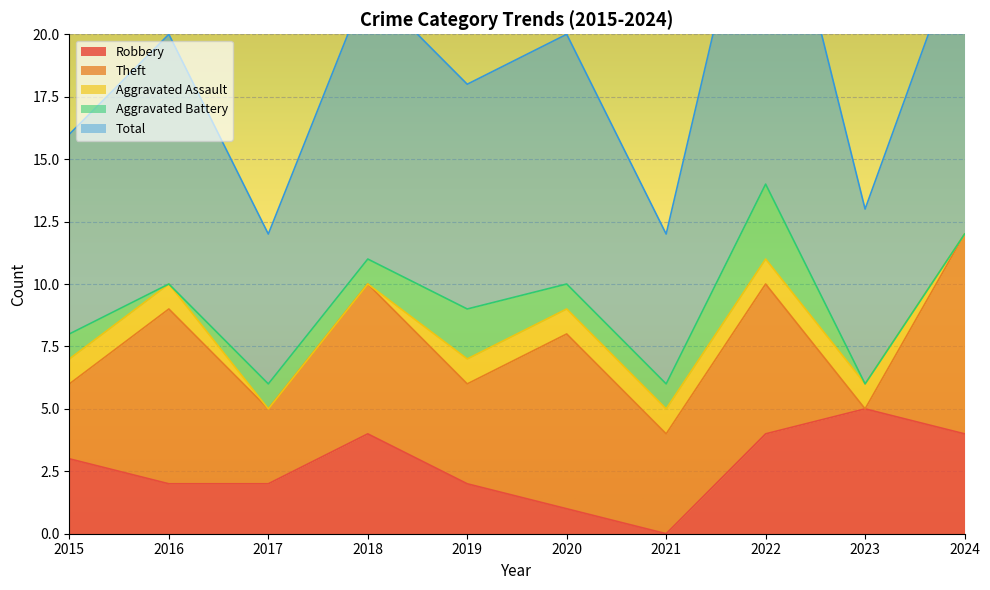

At which category does Robbery reach its first local peak?

2018